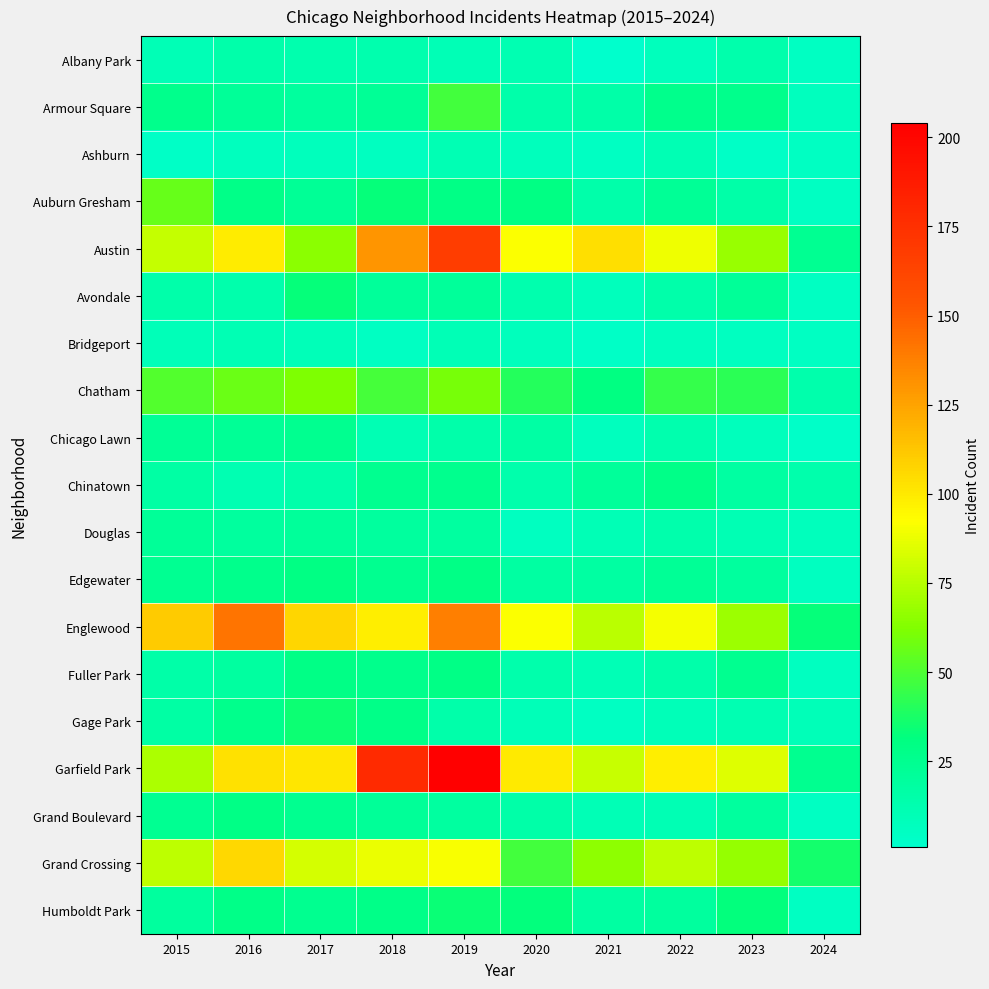

Reading left to right, transcribe all the data shown in this chart.

Albany Park: 2015=10	2016=15	2017=13	2018=13	2019=10	2020=12	2021=1	2022=8	2023=14	2024=5
Armour Square: 2015=27	2016=22	2017=20	2018=23	2019=47	2020=15	2021=16	2022=27	2023=27	2024=7
Ashburn: 2015=4	2016=7	2017=8	2018=6	2019=11	2020=8	2021=5	2022=11	2023=4	2024=5
Auburn Gresham: 2015=56	2016=28	2017=23	2018=33	2019=29	2020=30	2021=15	2022=23	2023=16	2024=5
Austin: 2015=78	2016=99	2017=65	2018=130	2019=167	2020=92	2021=104	2022=89	2023=68	2024=24
Avondale: 2015=15	2016=14	2017=33	2018=21	2019=21	2020=13	2021=8	2022=15	2023=22	2024=5
Bridgeport: 2015=9	2016=11	2017=9	2018=5	2019=10	2020=8	2021=4	2022=7	2023=6	2024=5
Chatham: 2015=51	2016=57	2017=62	2018=48	2019=60	2020=40	2021=31	2022=44	2023=42	2024=14
Chicago Lawn: 2015=23	2016=23	2017=25	2018=11	2019=15	2020=17	2021=7	2022=13	2023=8	2024=3
Chinatown: 2015=17	2016=12	2017=15	2018=25	2019=26	2020=14	2021=21	2022=28	2023=18	2024=14
Douglas: 2015=22	2016=20	2017=21	2018=20	2019=19	2020=6	2021=10	2022=14	2023=11	2024=8
Edgewater: 2015=24	2016=27	2017=30	2018=25	2019=29	2020=18	2021=18	2022=23	2023=20	2024=6
Englewood: 2015=111	2016=142	2017=107	2018=98	2019=138	2020=92	2021=76	2022=90	2023=69	2024=33
Fuller Park: 2015=16	2016=19	2017=29	2018=27	2019=29	2020=14	2021=10	2022=15	2023=25	2024=6
Gage Park: 2015=17	2016=27	2017=35	2018=28	2019=15	2020=9	2021=5	2022=9	2023=12	2024=9
Garfield Park: 2015=73	2016=103	2017=101	2018=178	2019=204	2020=100	2021=79	2022=98	2023=85	2024=25
Grand Boulevard: 2015=24	2016=29	2017=25	2018=22	2019=19	2020=16	2021=10	2022=11	2023=20	2024=5
Grand Crossing: 2015=77	2016=106	2017=82	2018=88	2019=91	2020=47	2021=66	2022=77	2023=67	2024=36
Humboldt Park: 2015=20	2016=28	2017=25	2018=28	2019=34	2020=32	2021=18	2022=20	2023=32	2024=5